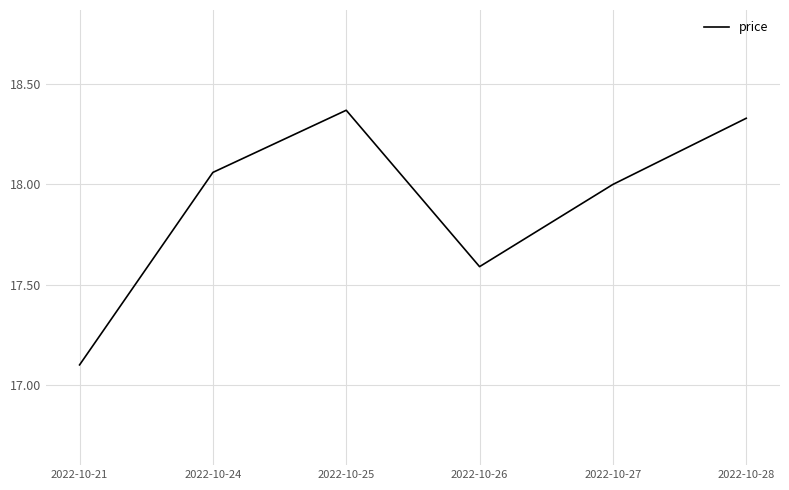

The value at 2022-10-24 is 31.8. True or false?

False